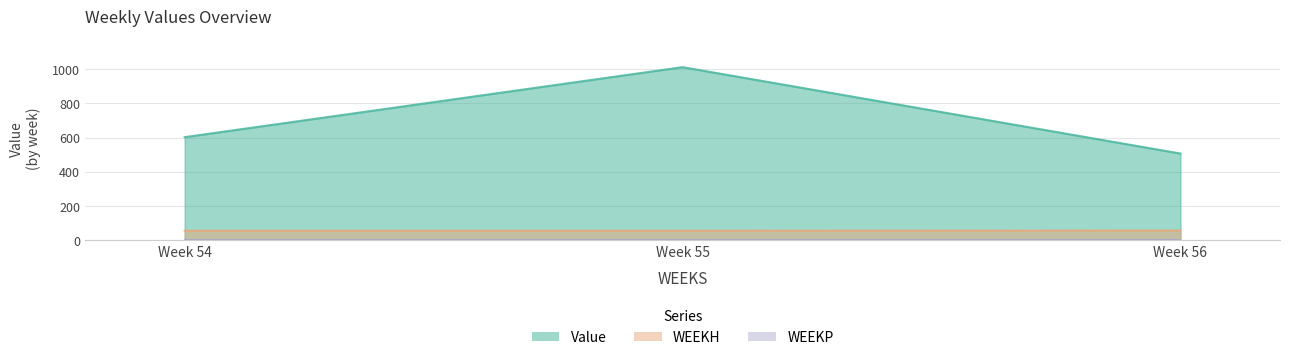

What is the maximum value shown in the chart?

1012.4